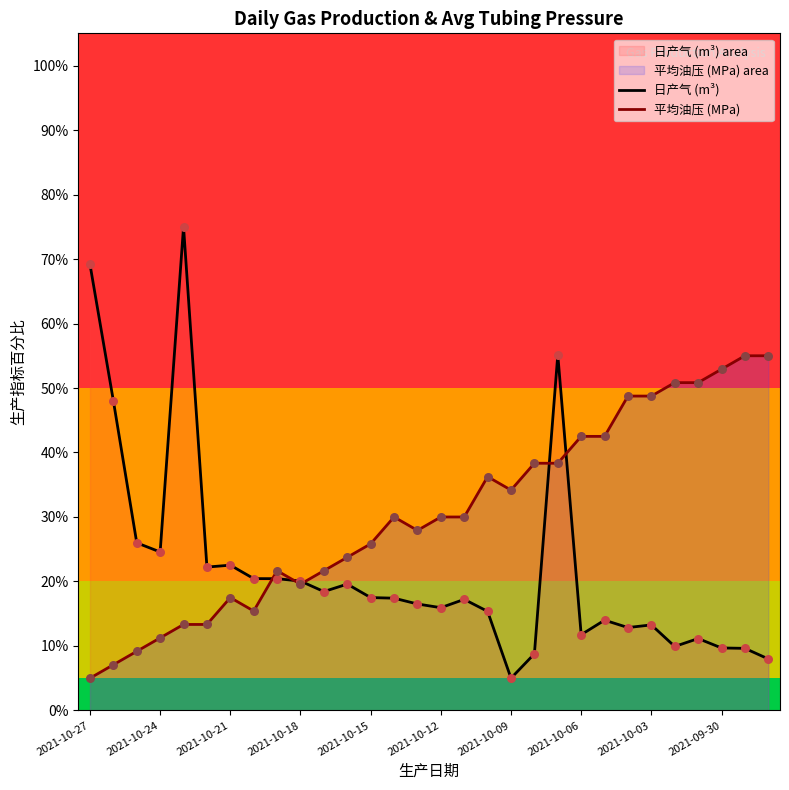

Which series reaches the maximum Y coordinate?

日产气 (m³)